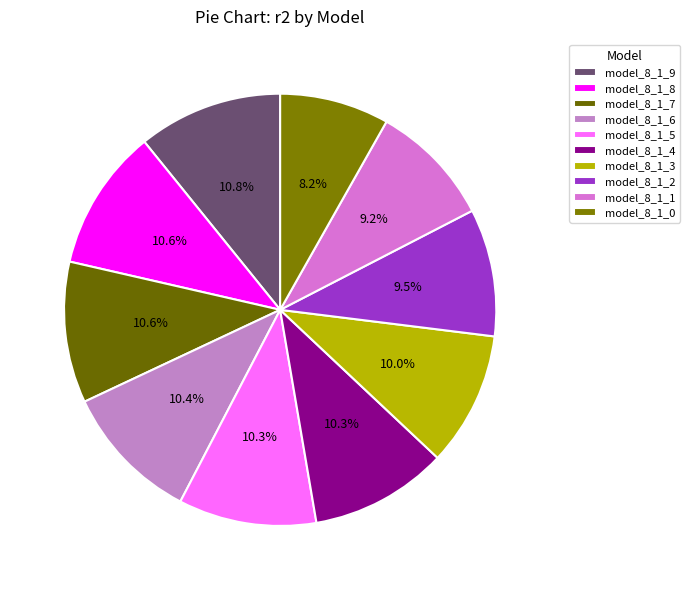

The model_8_1_6 slice represents 1% of the pie. True or false?

False